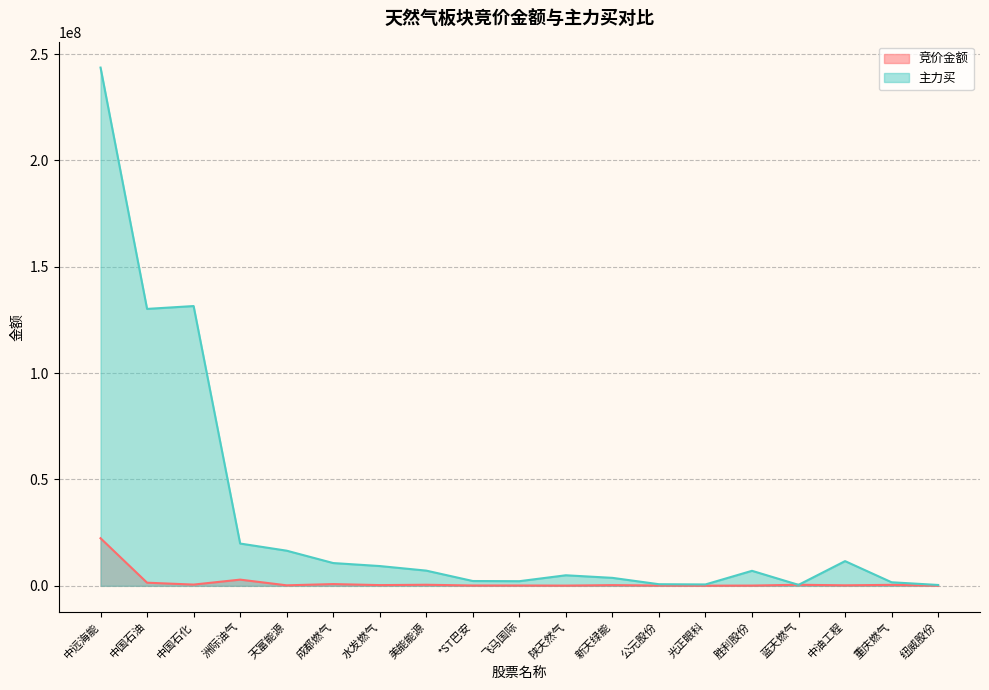

Is the value of 竞价金额 at 中国石油 greater than the value of 主力买 at 中国石化?

No